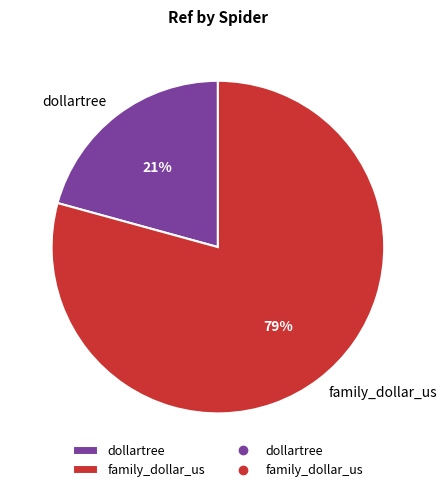

The family_dollar_us slice represents 71% of the pie. True or false?

False